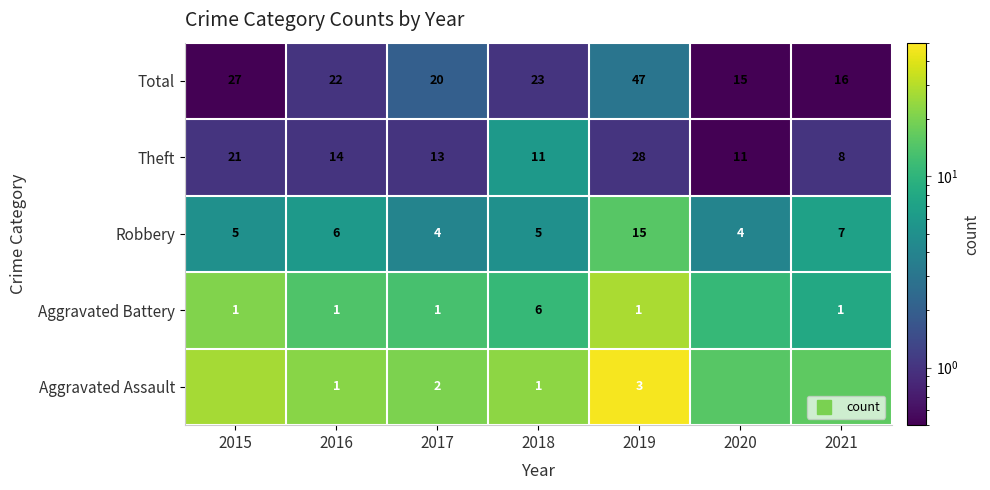

At which category is the sum across all series the highest?

2019